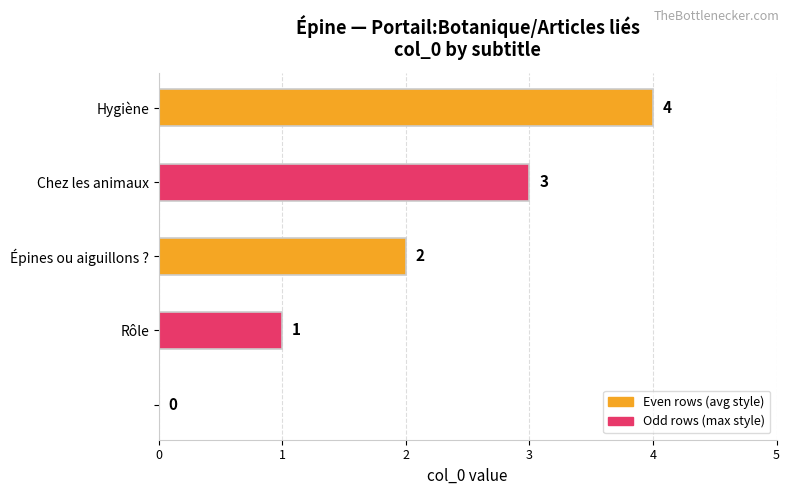

How many values are between 1 and 3?

3